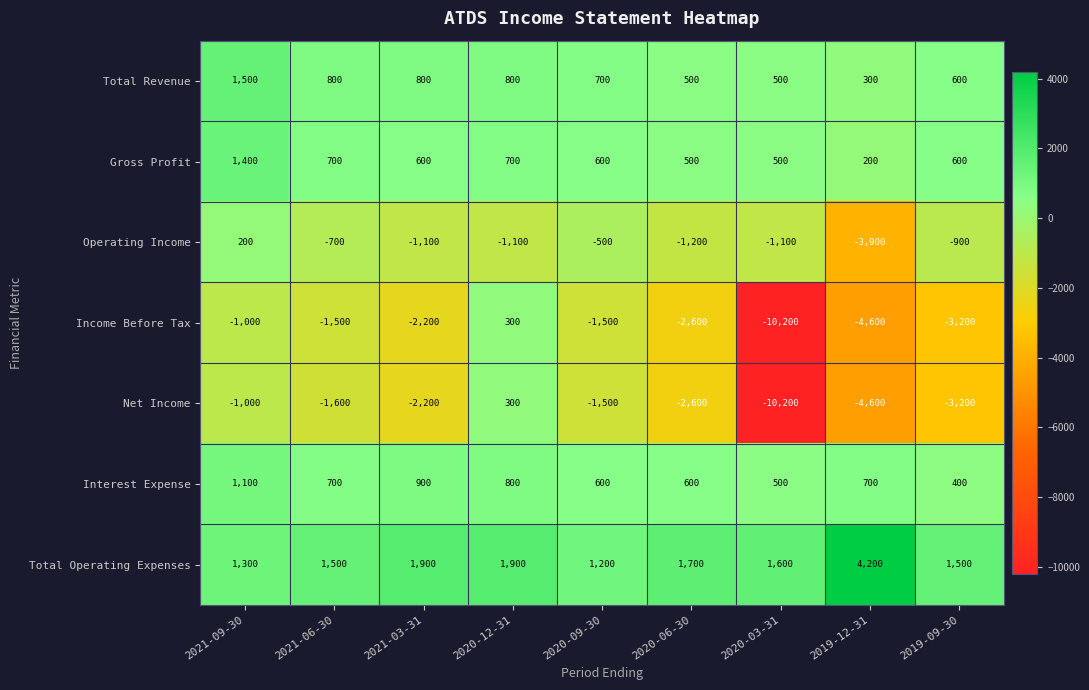

The Income Before Tax series shows -1606 at 2021-09-30. True or false?

False